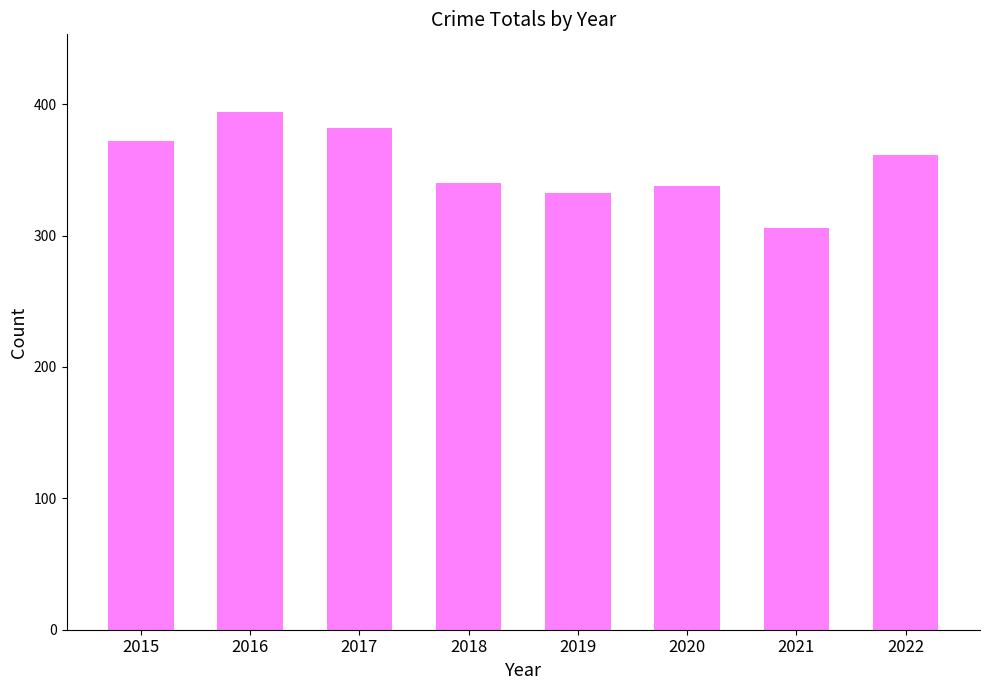

Is it true that the value at 2015 is 230?

False